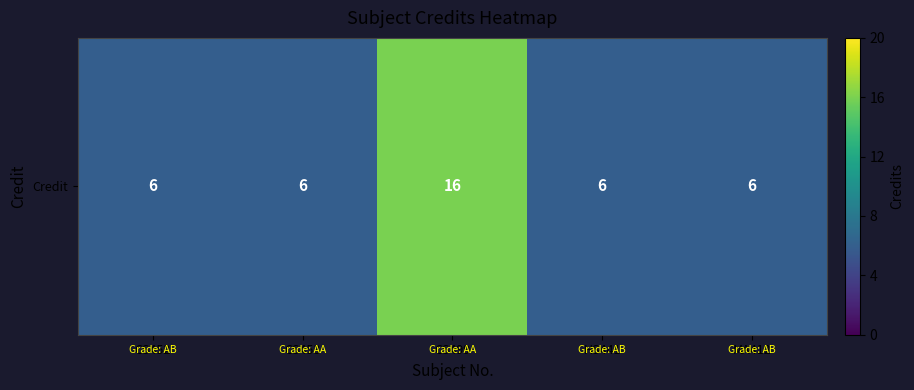

Rank the categories by value from highest to lowest.

CS499, CS452, CS453, HS441, MA412